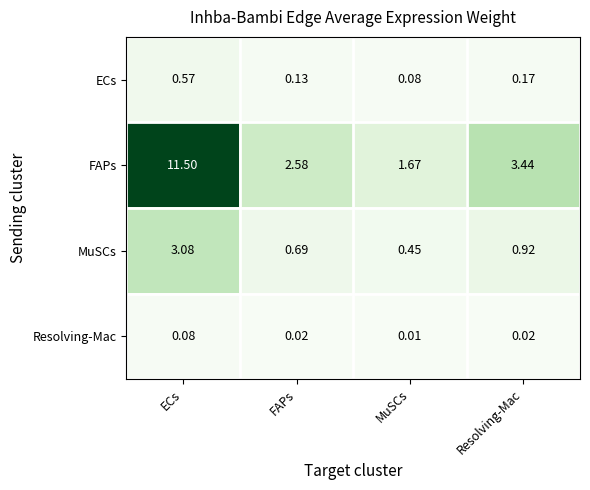

Which series has the widest spread of values?

FAPs